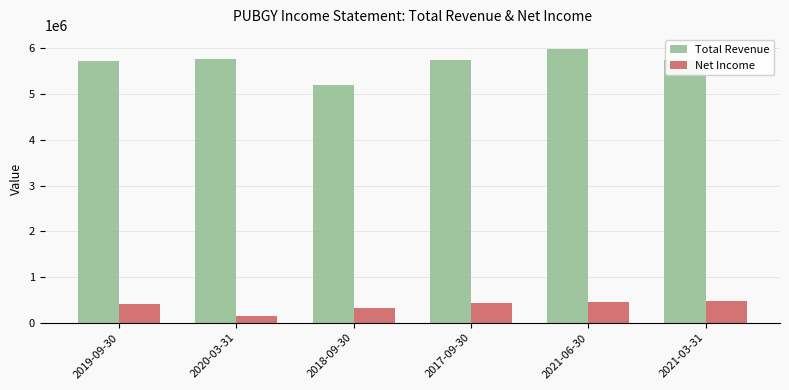

The value of Net Income at 2021-03-31 is 480000. True or false?

True